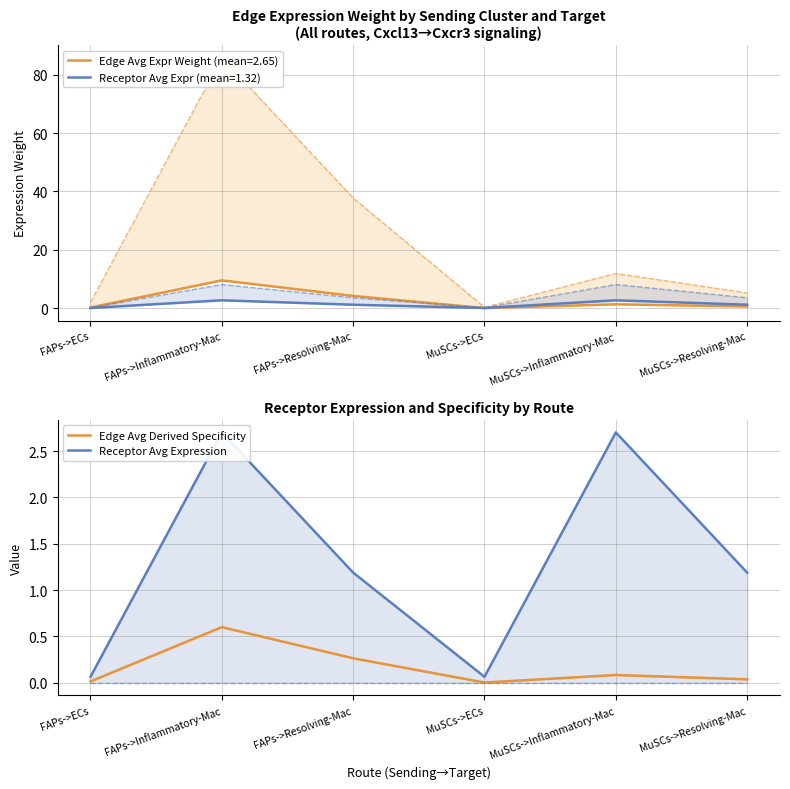

What is the label of the 1st point from the left?

FAPs->ECs